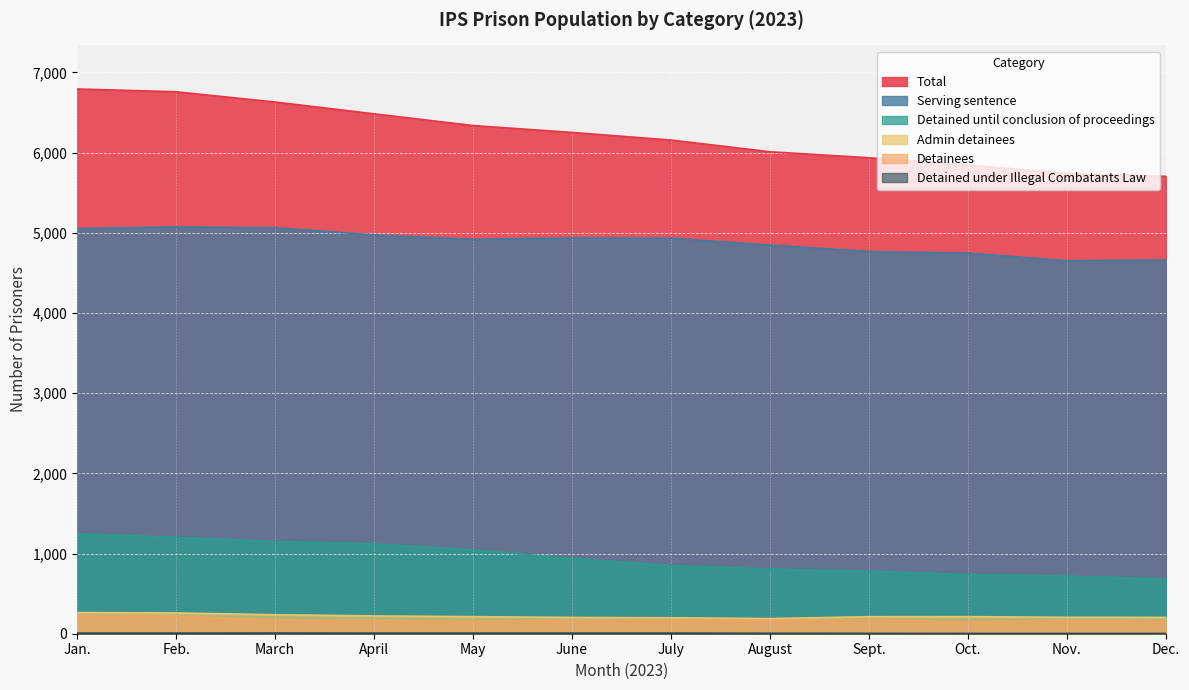

Which has a higher value, July or Feb.?

Feb.